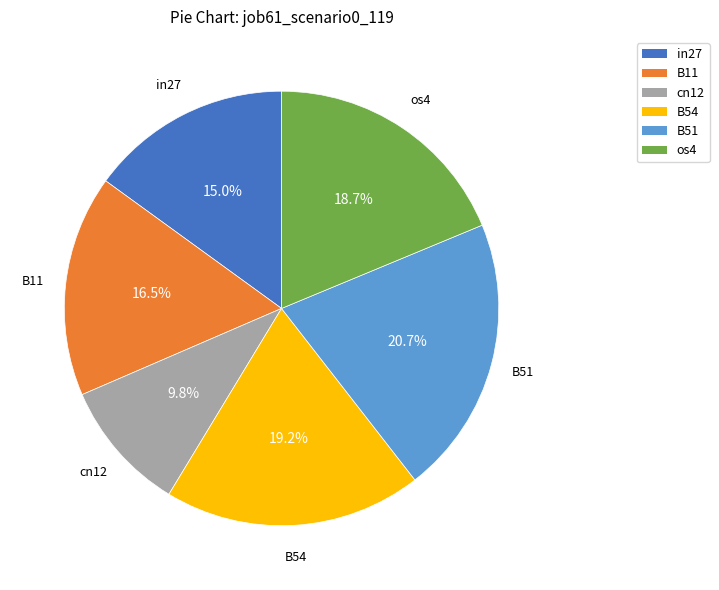

How many slices are in this pie chart?

6